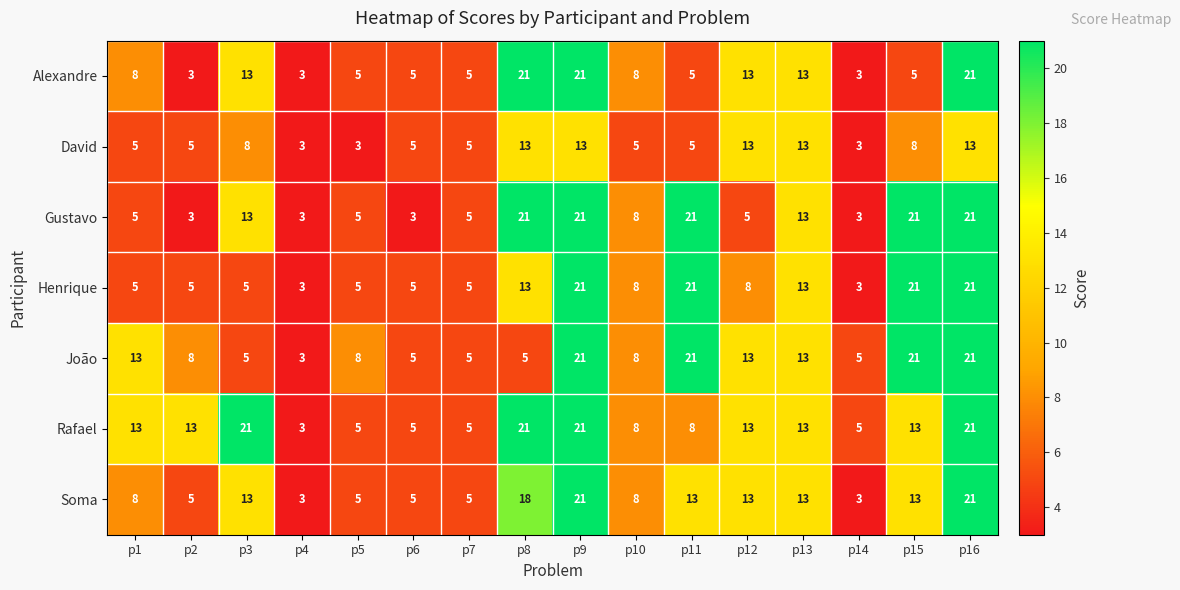

What is the total value across all series at p12?

78